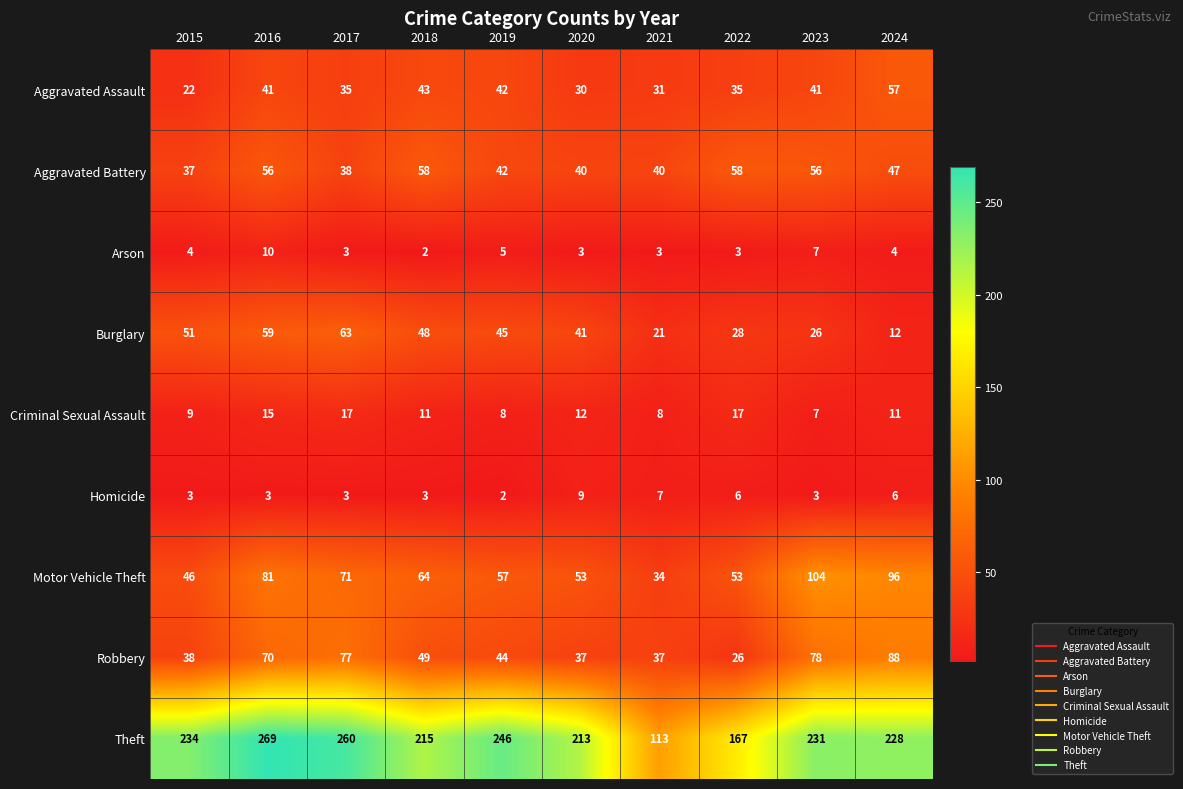

What is the approximate value of Robbery at 2018, to the nearest 5?

50